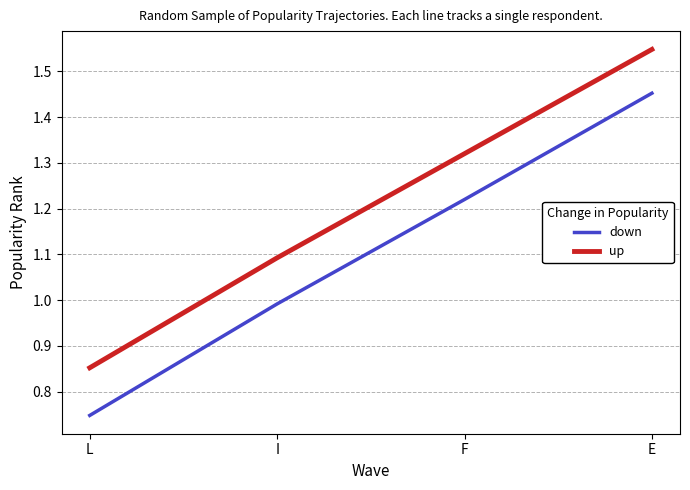

The up series shows 0.7 at F. True or false?

False